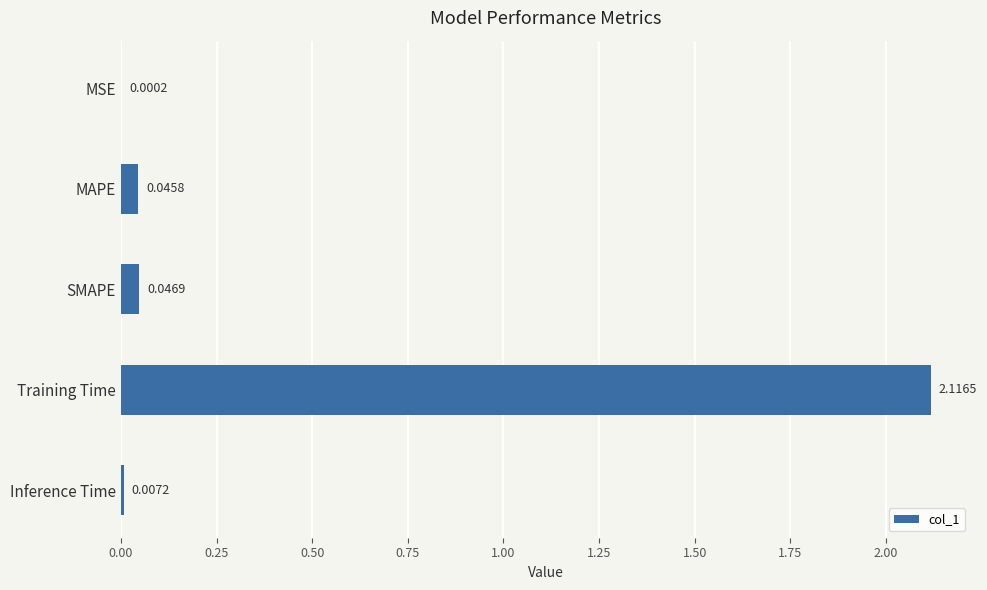

Which label corresponds to the largest value in the chart?

Training Time